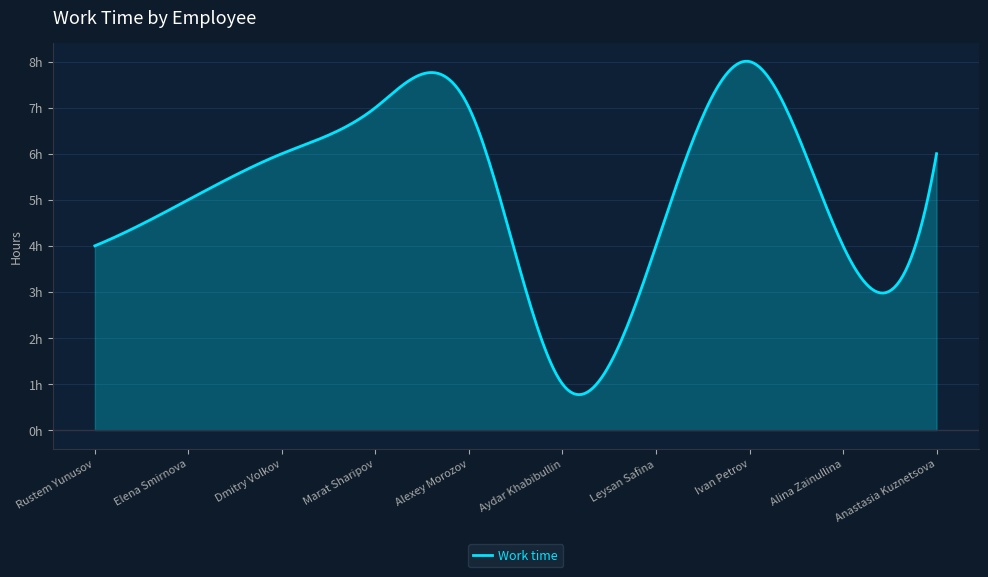

Rank the categories by value from lowest to highest.

Aydar Khabibullin, Rustem Yunusov, Leysan Safina, Alina Zainullina, Elena Smirnova, Dmitry Volkov, Anastasia Kuznetsova, Marat Sharipov, Alexey Morozov, Ivan Petrov